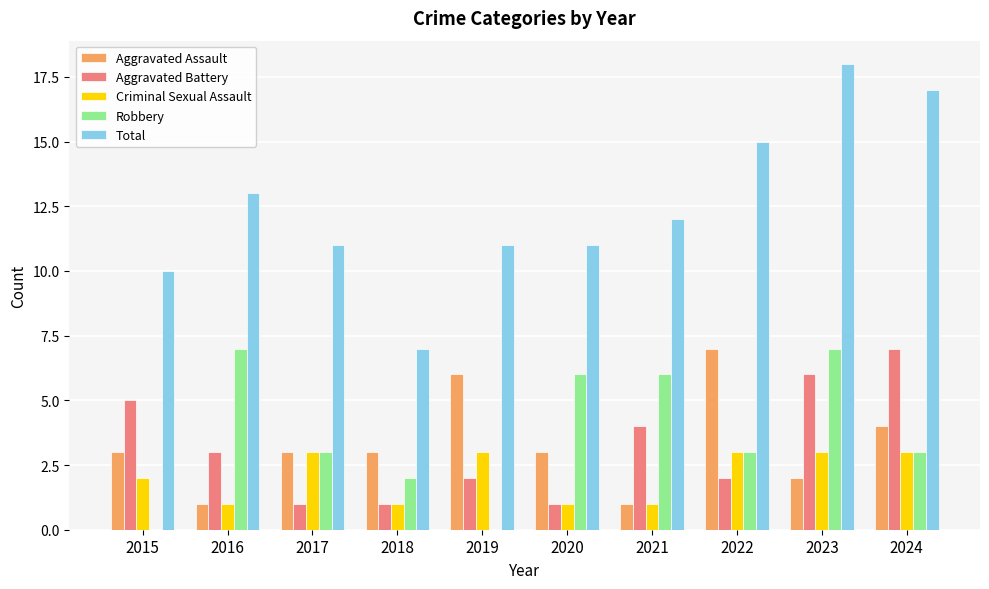

What is the approximate value of Aggravated Assault at 2024?

4